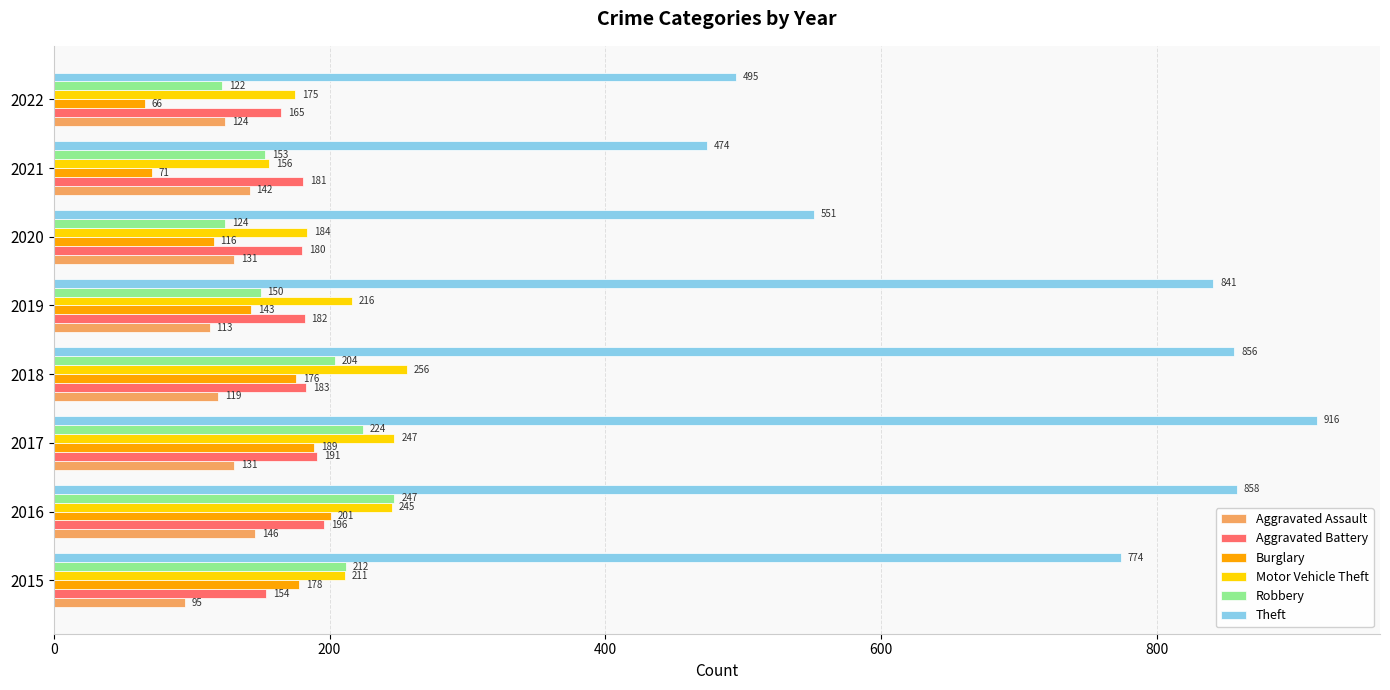

What is the smallest value displayed?

66